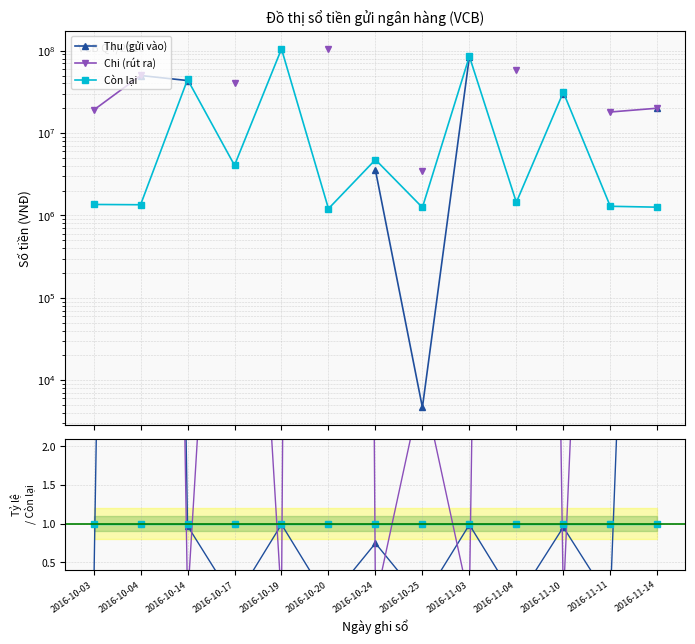

The Thu (gửi vào) series shows -24.0 at 2016-10-20. True or false?

False